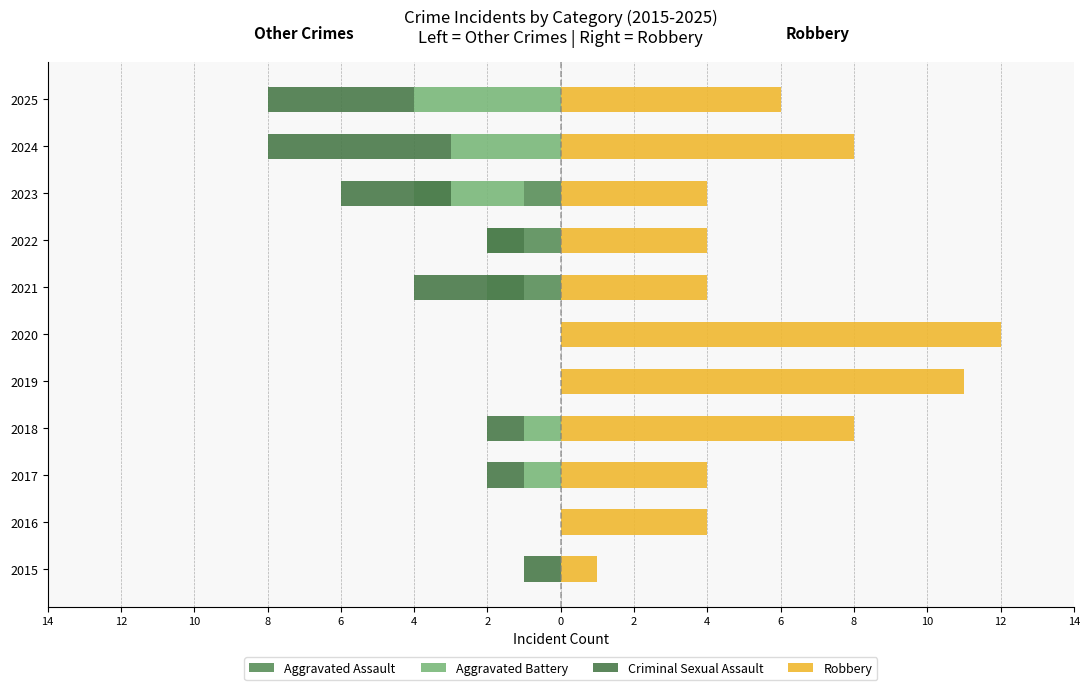

What are all the series names shown in the legend?

Aggravated Assault, Aggravated Battery, Criminal Sexual Assault, Robbery